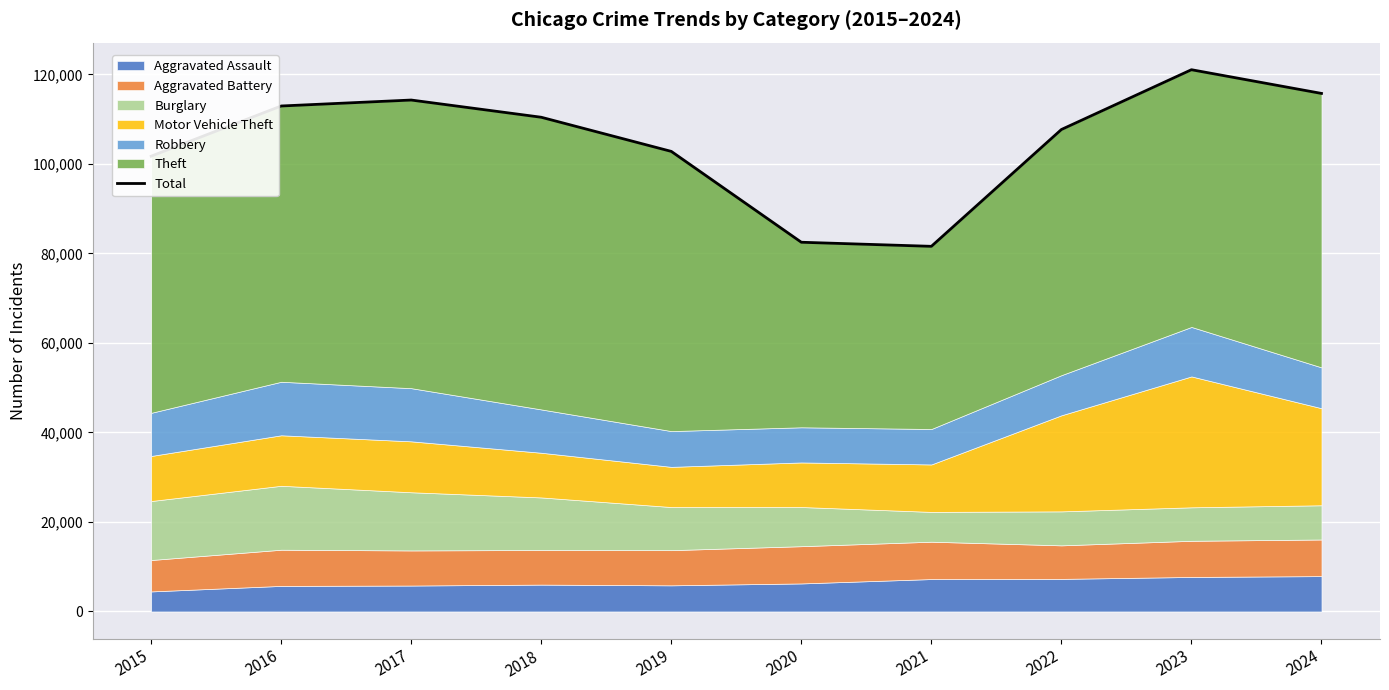

Reading left to right, extract all data points from this chart.

101740	112955	114286	110438	102808	82506	81595	107701	121061	115764